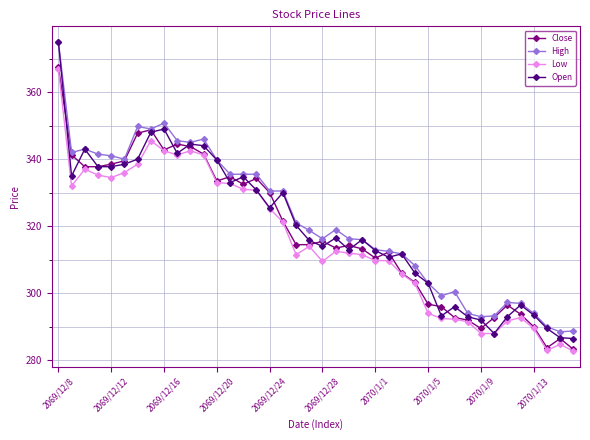

Which series has the widest spread of values?

Open